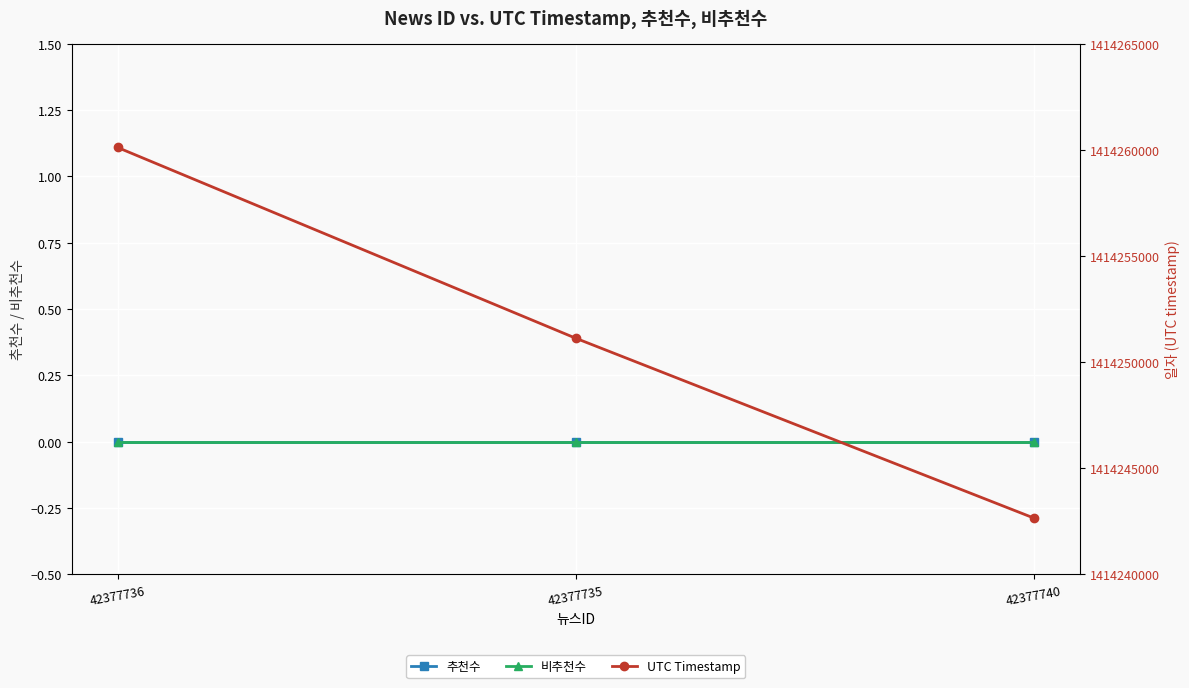

Reading right to left, list all the values displayed in this chart.

추천수: 42377740=0	42377735=0	42377736=0
비추천수: 42377740=0	42377735=0	42377736=0
UTC Timestamp: 42377740=1414242656	42377735=1414251128	42377736=1414260115